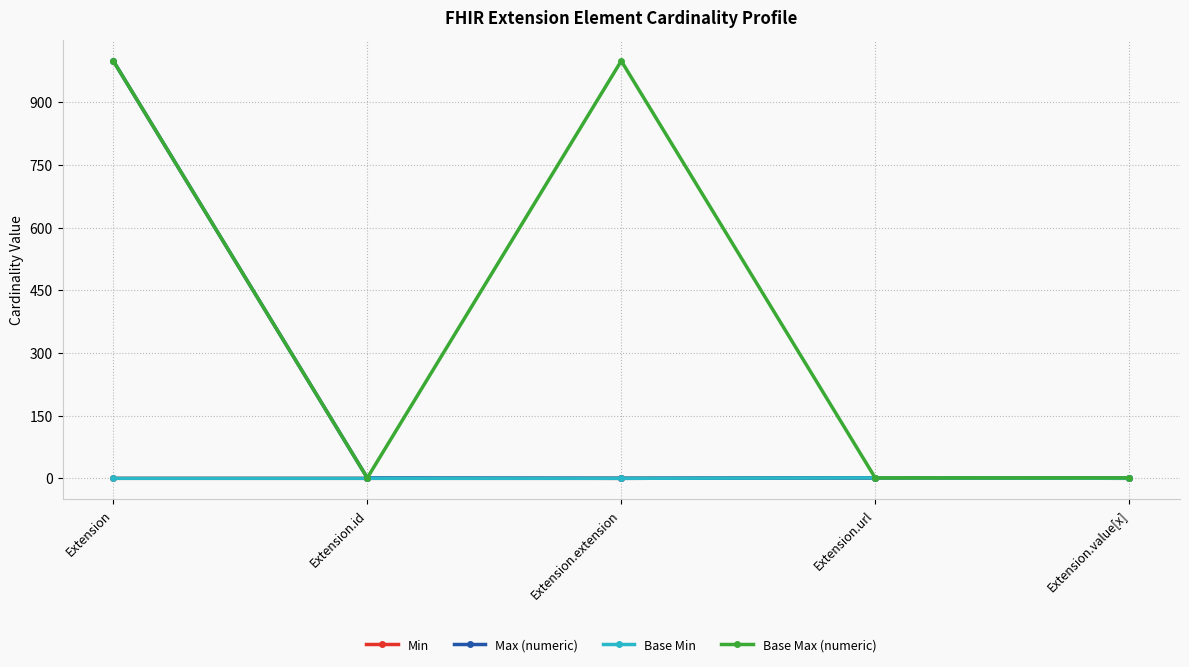

Does the chart have visible grid lines?

Yes